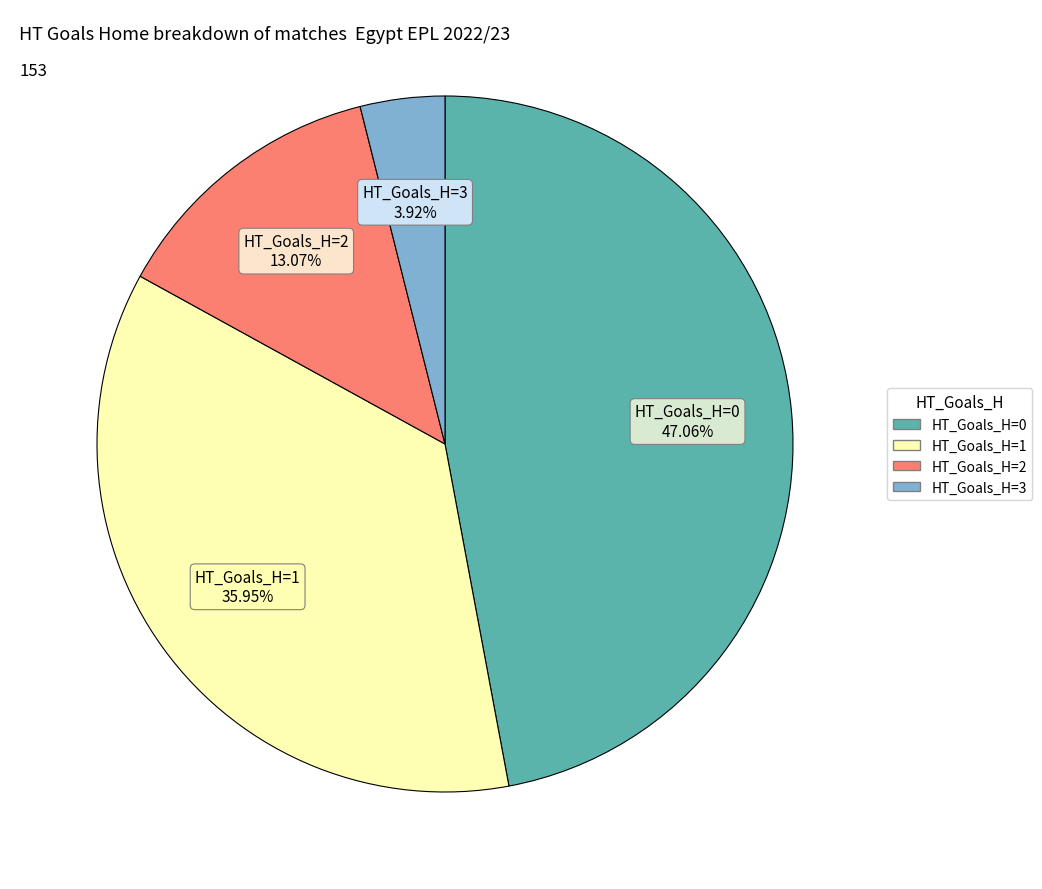

Does any single category account for the majority?

No